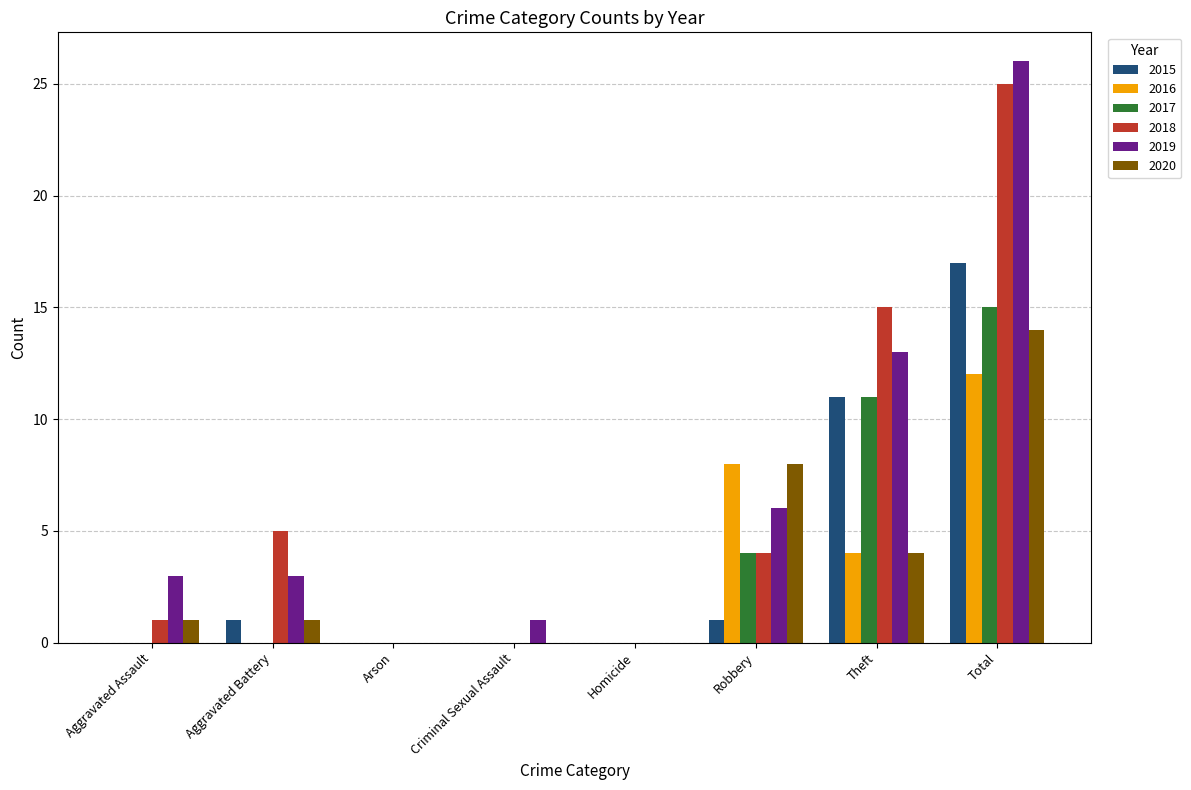

Is the value of 2016 at Aggravated Assault greater than the value of 2018 at Robbery?

No